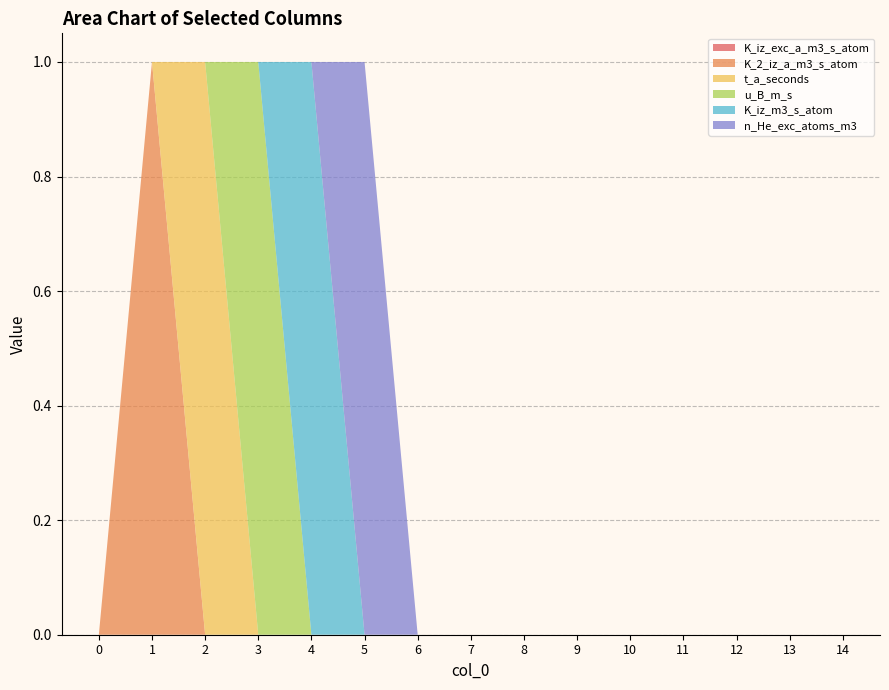

Reading left to right, what are all the values shown in this chart?

K_iz_exc_a_m3_s_atom: 0=0	1=0	2=0	3=0	4=0	5=0	6=0	7=0	8=0	9=0	10=0	11=0	12=0	13=0	14=0
K_2_iz_a_m3_s_atom: 0=0	1=1	2=0	3=0	4=0	5=0	6=0	7=0	8=0	9=0	10=0	11=0	12=0	13=0	14=0
t_a_seconds: 0=0	1=0	2=1	3=0	4=0	5=0	6=0	7=0	8=0	9=0	10=0	11=0	12=0	13=0	14=0
u_B_m_s: 0=0	1=0	2=0	3=1	4=0	5=0	6=0	7=0	8=0	9=0	10=0	11=0	12=0	13=0	14=0
K_iz_m3_s_atom: 0=0	1=0	2=0	3=0	4=1	5=0	6=0	7=0	8=0	9=0	10=0	11=0	12=0	13=0	14=0
n_He_exc_atoms_m3: 0=0	1=0	2=0	3=0	4=0	5=1	6=0	7=0	8=0	9=0	10=0	11=0	12=0	13=0	14=0